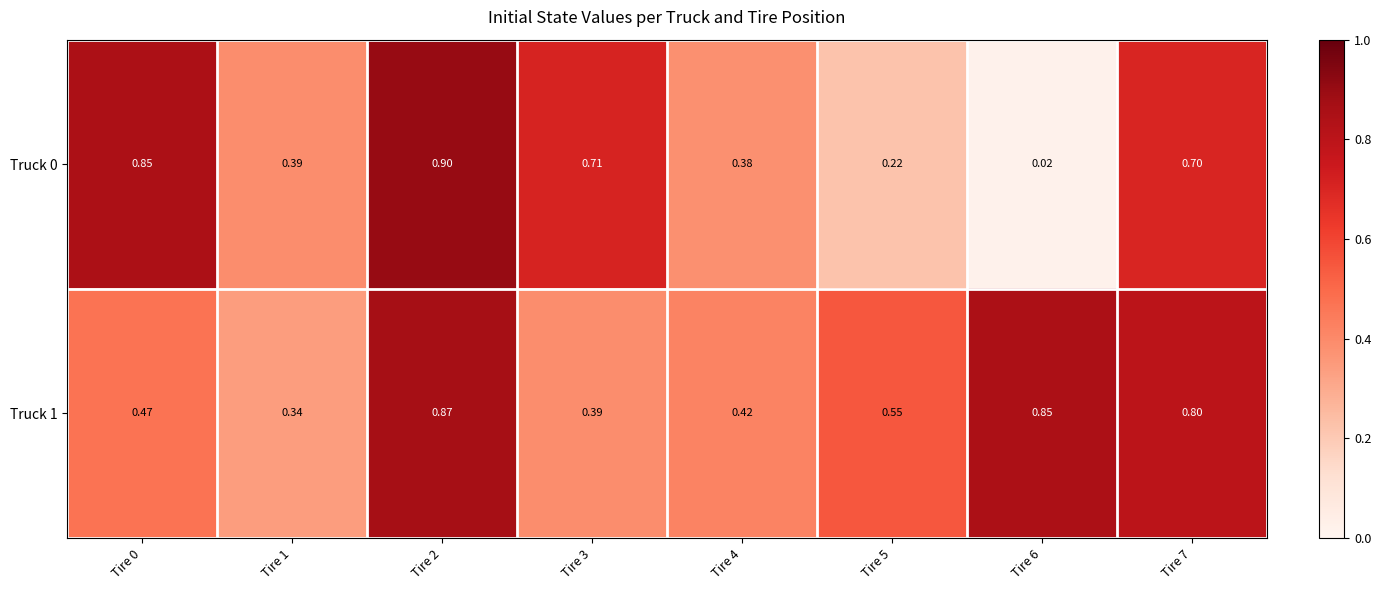

Is the value of Truck 0 at Tire 5 greater than the value of Truck 1 at Tire 4?

No